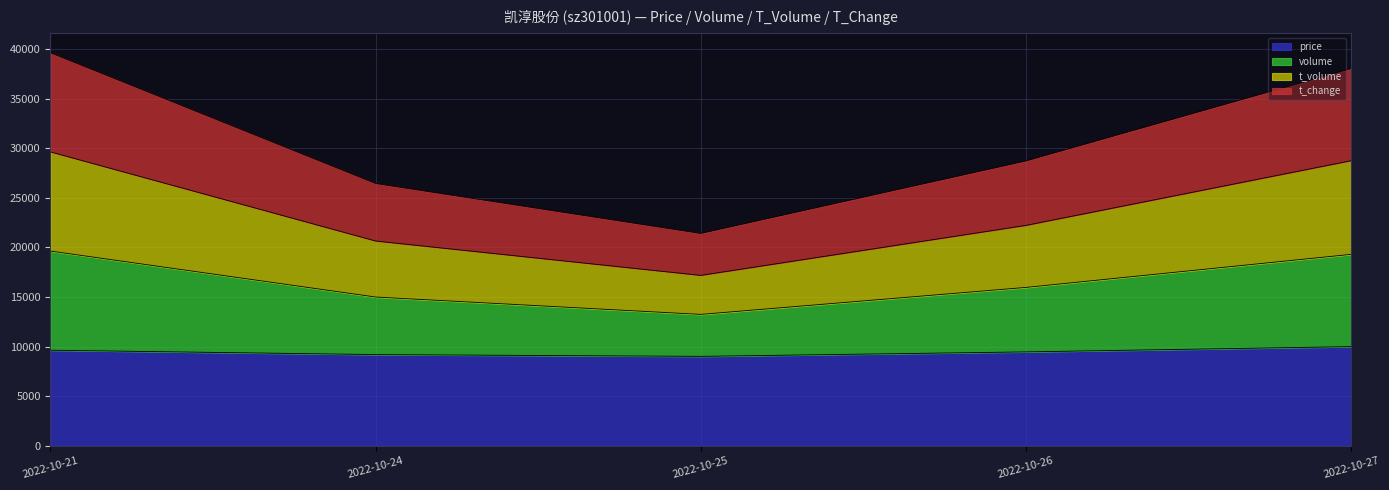

What are all the series names shown in the legend?

price, volume, t_volume, t_change